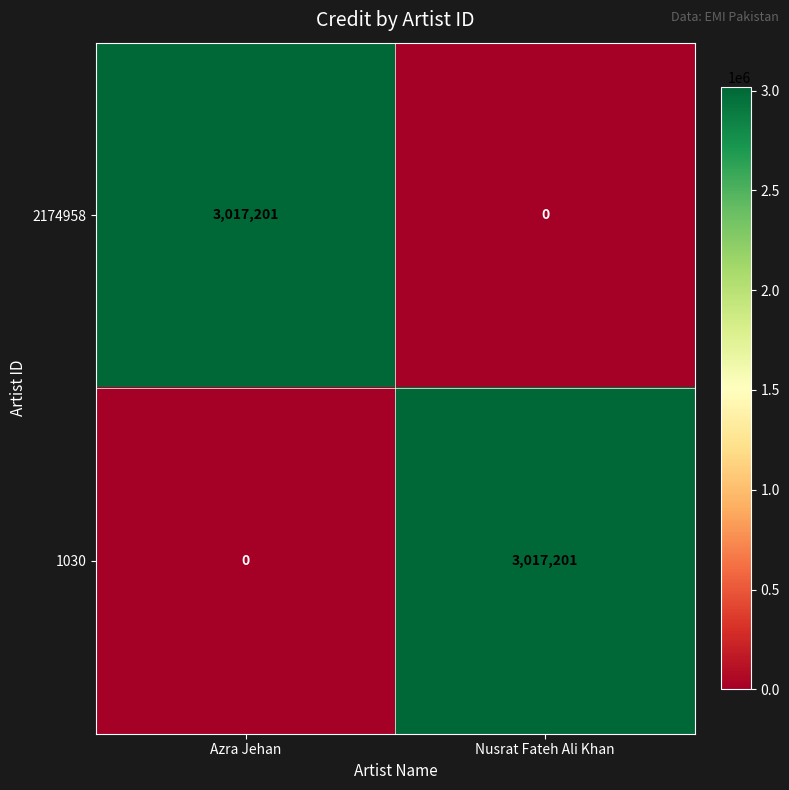

Reading left to right, what are all the values shown in this chart?

2174958: 3017201	0
1030: 0	3017201